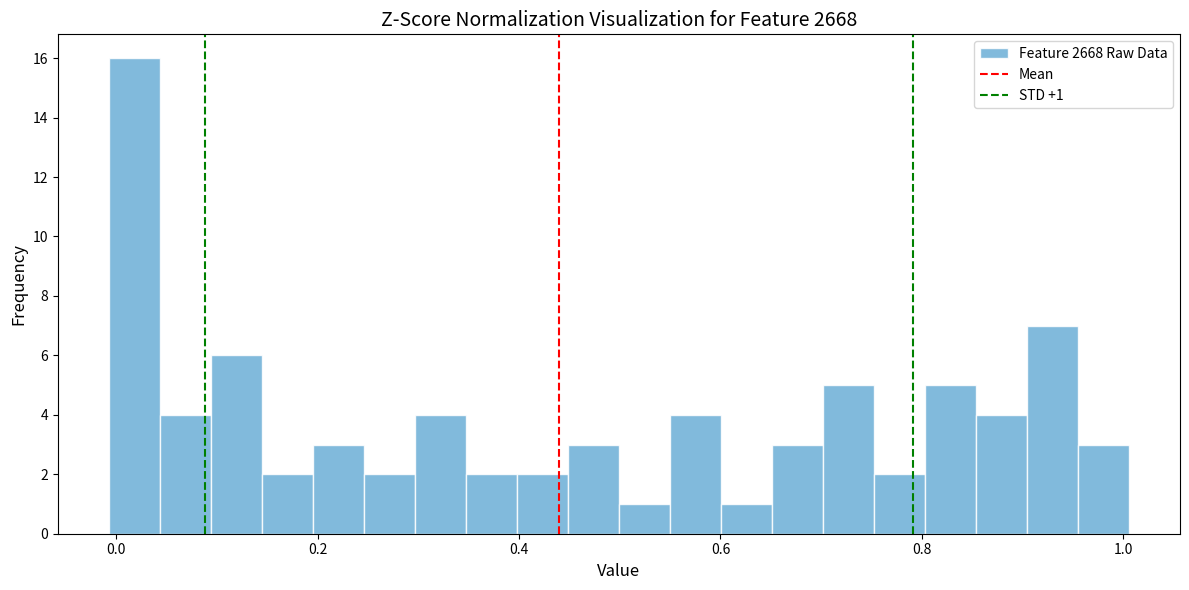

Read against the x-axis, roughly where is the centre of the tallest bar?

0.02